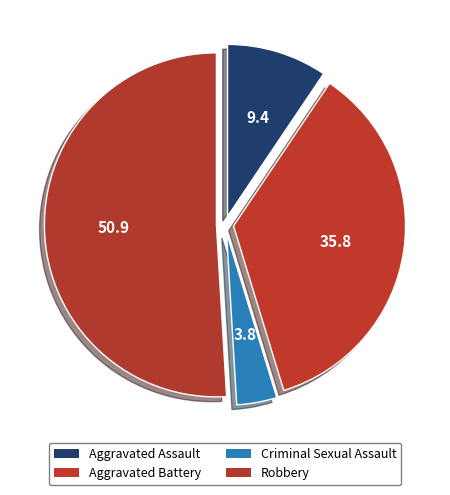

Rank the categories by value from lowest to highest.

Criminal Sexual Assault, Aggravated Assault, Aggravated Battery, Robbery